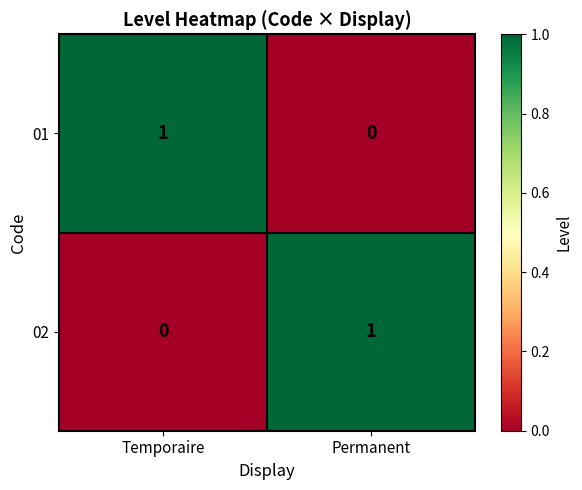

What is the difference between the highest and lowest values at Temporaire?

1